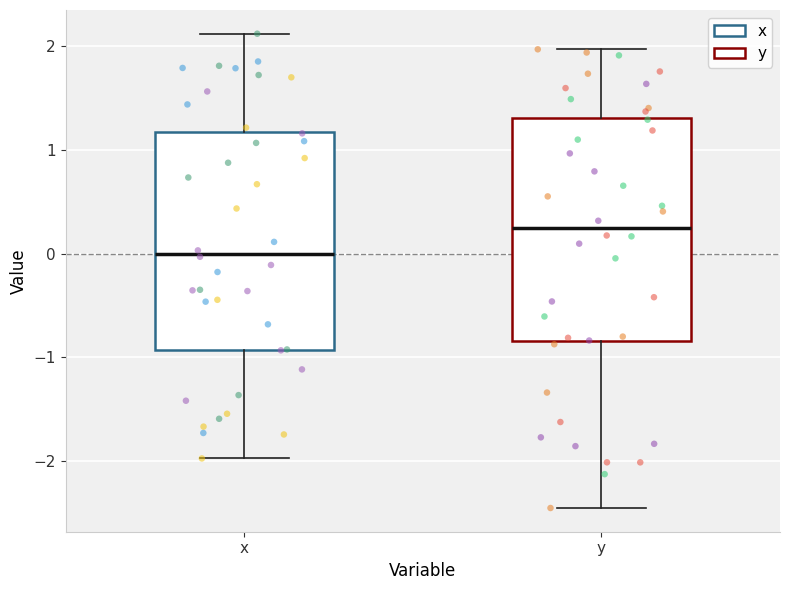

Which box has the highest median line?

y